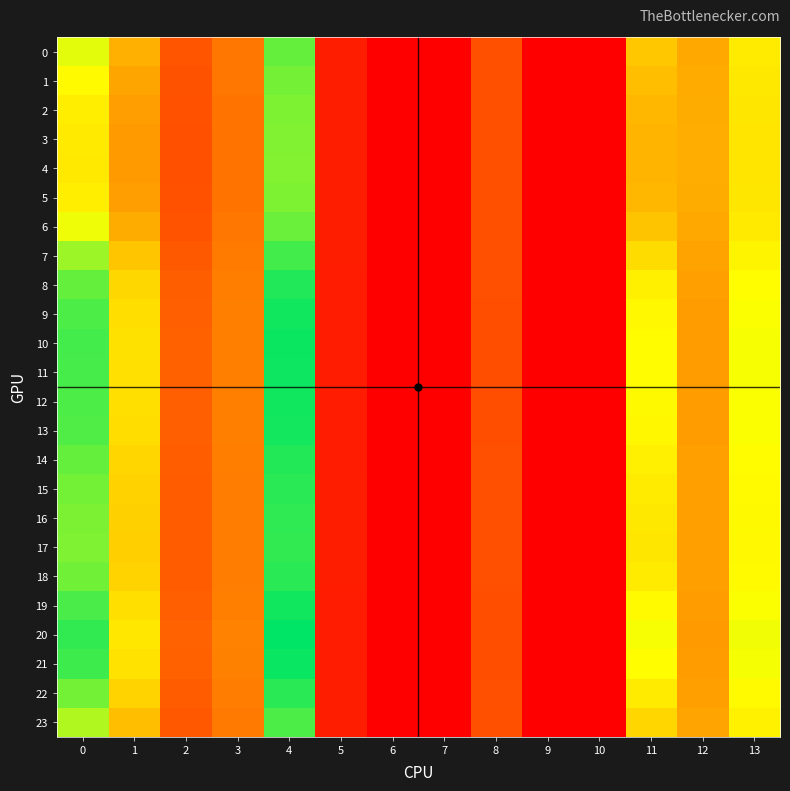

Reading right to left, transcribe all the data shown in this chart.

0: 13=16.7	12=11.9	11=14.1	10=0.0	9=0.0	8=5.7	7=0.0	6=0.0	5=2.1	4=23.5	3=8.5	2=6.0	1=12.5	0=19.0
1: 13=16.4	12=12.1	11=13.4	10=0.0	9=0.0	8=5.7	7=0.0	6=0.0	5=2.1	4=22.9	3=8.4	2=5.9	1=11.7	0=17.7
2: 13=16.3	12=12.2	11=13.0	10=0.0	9=0.0	8=5.7	7=0.0	6=0.0	5=2.1	4=22.6	3=8.3	2=5.8	1=11.2	0=16.9
3: 13=16.2	12=12.3	11=12.8	10=0.0	9=0.0	8=5.7	7=0.0	6=0.0	5=2.1	4=22.5	3=8.3	2=5.7	1=11.0	0=16.6
4: 13=16.2	12=12.3	11=12.7	10=0.0	9=0.0	8=5.8	7=0.0	6=0.0	5=2.1	4=22.4	3=8.3	2=5.7	1=11.0	0=16.5
5: 13=16.3	12=12.2	11=13.0	10=0.0	9=0.0	8=5.7	7=0.0	6=0.0	5=2.1	4=22.6	3=8.3	2=5.8	1=11.2	0=16.9
6: 13=16.6	12=12.0	11=13.9	10=0.0	9=0.0	8=5.7	7=0.0	6=0.0	5=2.1	4=23.3	3=8.4	2=6.0	1=12.2	0=18.6
7: 13=17.3	12=11.6	11=15.6	10=0.0	9=0.0	8=5.6	7=0.0	6=0.0	5=2.1	4=24.7	3=8.7	2=6.4	1=14.0	0=21.5
8: 13=17.9	12=11.3	11=17.0	10=0.0	9=0.0	8=5.6	7=0.0	6=0.0	5=2.1	4=25.9	3=9.0	2=6.7	1=15.2	0=23.5
9: 13=18.2	12=11.1	11=17.6	10=0.0	9=0.0	8=5.6	7=0.0	6=0.0	5=2.1	4=26.4	3=9.1	2=6.8	1=15.7	0=24.3
10: 13=18.3	12=11.1	11=17.8	10=0.0	9=0.0	8=5.6	7=0.0	6=0.0	5=2.1	4=26.6	3=9.1	2=6.8	1=15.9	0=24.6
11: 13=18.2	12=11.1	11=17.8	10=0.0	9=0.0	8=5.6	7=0.0	6=0.0	5=2.1	4=26.6	3=9.1	2=6.8	1=15.9	0=24.6
12: 13=18.2	12=11.1	11=17.6	10=0.0	9=0.0	8=5.6	7=0.0	6=0.0	5=2.1	4=26.4	3=9.1	2=6.8	1=15.8	0=24.3
13: 13=18.1	12=11.1	11=17.5	10=0.0	9=0.0	8=5.6	7=0.0	6=0.0	5=2.1	4=26.3	3=9.1	2=6.8	1=15.7	0=24.2
14: 13=17.9	12=11.3	11=17.0	10=0.0	9=0.0	8=5.6	7=0.0	6=0.0	5=2.1	4=25.8	3=9.0	2=6.7	1=15.2	0=23.4
15: 13=17.7	12=11.3	11=16.6	10=0.0	9=0.0	8=5.6	7=0.0	6=0.0	5=2.1	4=25.5	3=8.9	2=6.6	1=14.9	0=22.9
16: 13=17.6	12=11.4	11=16.4	10=0.0	9=0.0	8=5.6	7=0.0	6=0.0	5=2.1	4=25.4	3=8.9	2=6.5	1=14.7	0=22.6
17: 13=17.6	12=11.4	11=16.3	10=0.0	9=0.0	8=5.6	7=0.0	6=0.0	5=2.1	4=25.3	3=8.9	2=6.5	1=14.7	0=22.5
18: 13=17.7	12=11.3	11=16.6	10=0.0	9=0.0	8=5.6	7=0.0	6=0.0	5=2.1	4=25.6	3=8.9	2=6.6	1=14.9	0=23.0
19: 13=18.2	12=11.1	11=17.7	10=0.0	9=0.0	8=5.6	7=0.0	6=0.0	5=2.1	4=26.5	3=9.1	2=6.8	1=15.8	0=24.4
20: 13=18.5	12=11.0	11=18.3	10=0.0	9=0.0	8=5.6	7=0.0	6=0.0	5=2.0	4=27.0	3=9.2	2=6.9	1=16.3	0=25.3
21: 13=18.3	12=11.0	11=18.0	10=0.0	9=0.0	8=5.6	7=0.0	6=0.0	5=2.1	4=26.7	3=9.2	2=6.9	1=16.1	0=24.8
22: 13=17.7	12=11.3	11=16.6	10=0.0	9=0.0	8=5.6	7=0.0	6=0.0	5=2.1	4=25.5	3=8.9	2=6.6	1=14.9	0=23.0
23: 13=17.1	12=11.7	11=15.2	10=0.0	9=0.0	8=5.7	7=0.0	6=0.0	5=2.1	4=24.3	3=8.6	2=6.3	1=13.6	0=20.8